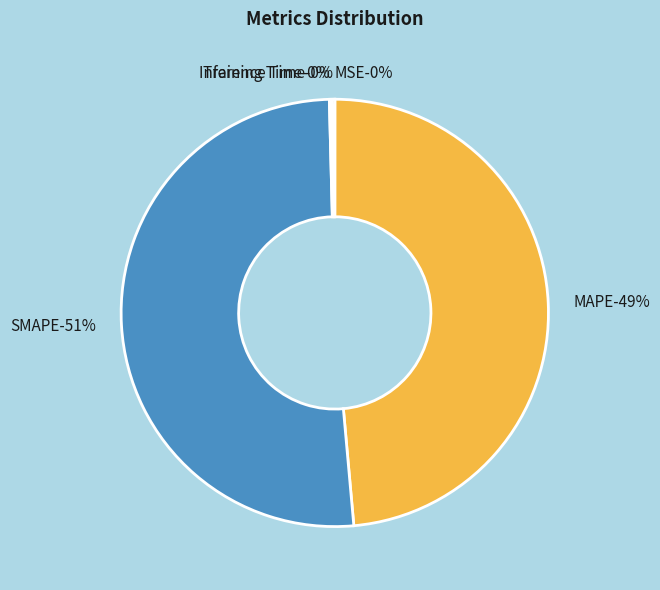

The Training Time slice represents 1% of the pie. True or false?

False